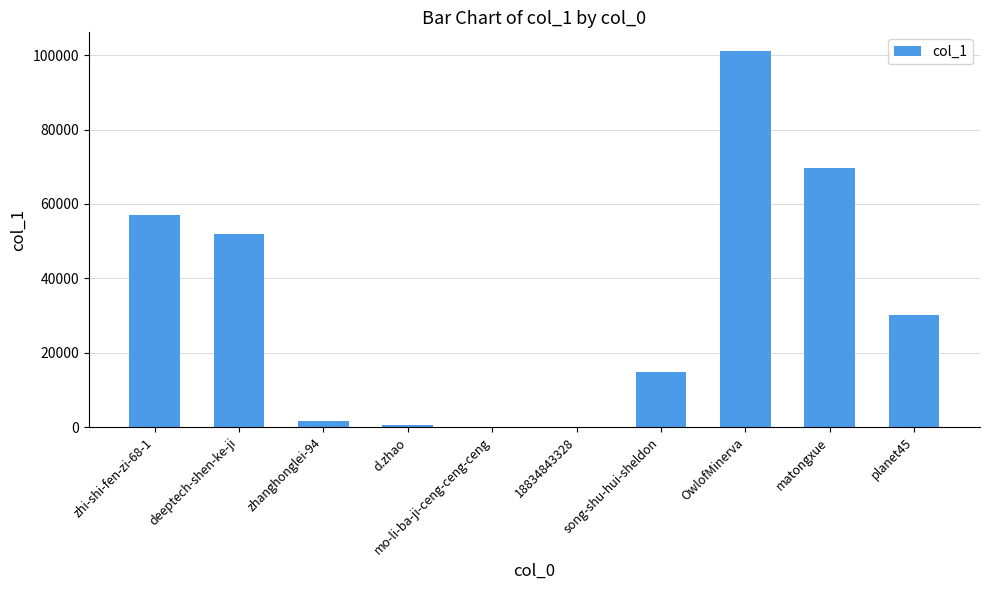

Are the bars horizontal?

No